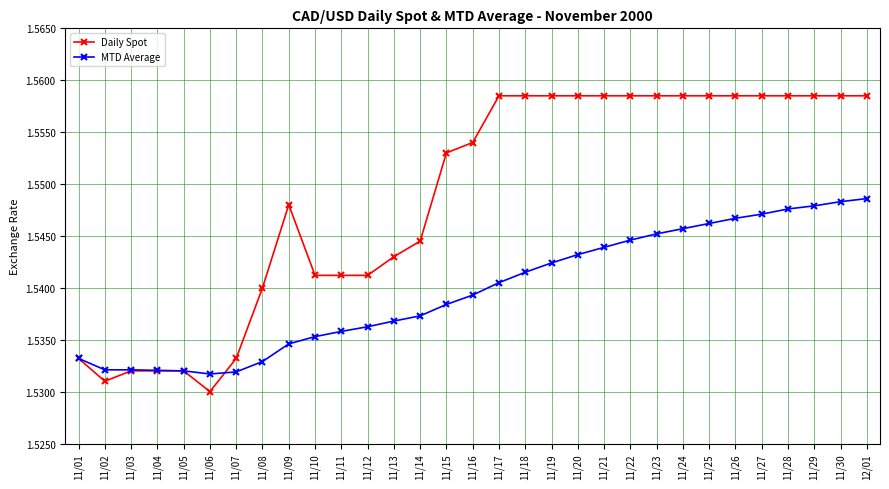

How many lines are shown in the chart?

2